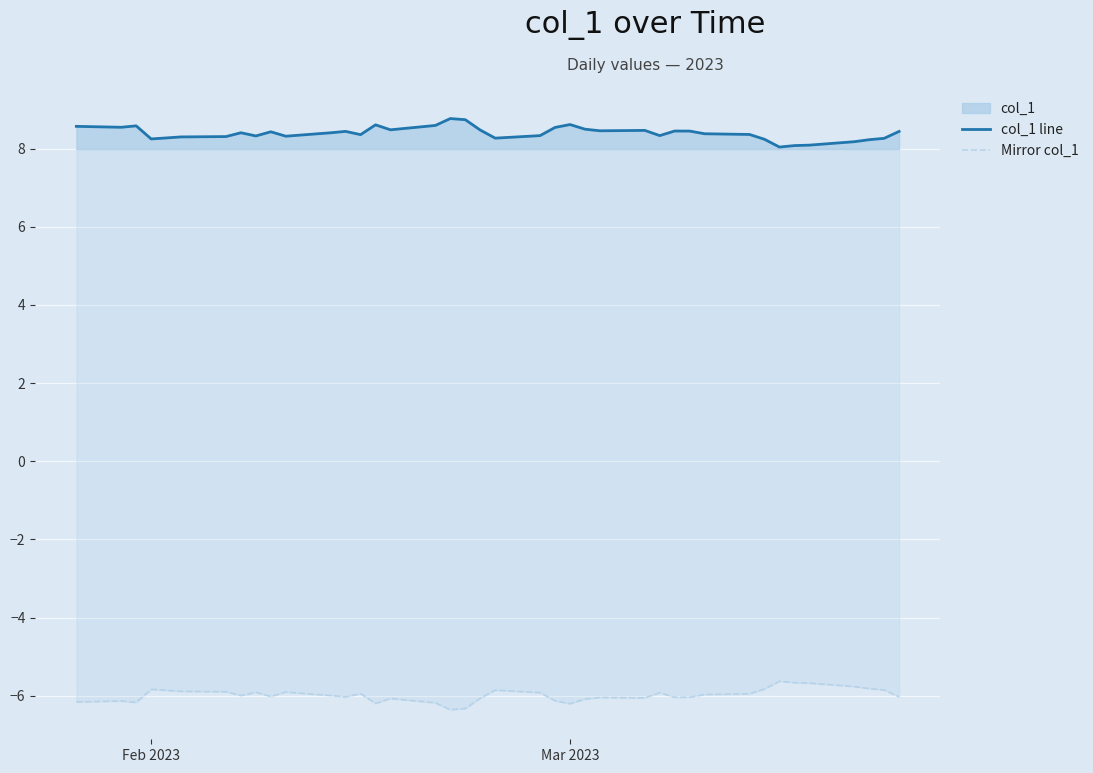

What is the average value of the col_1 line series?

8.4